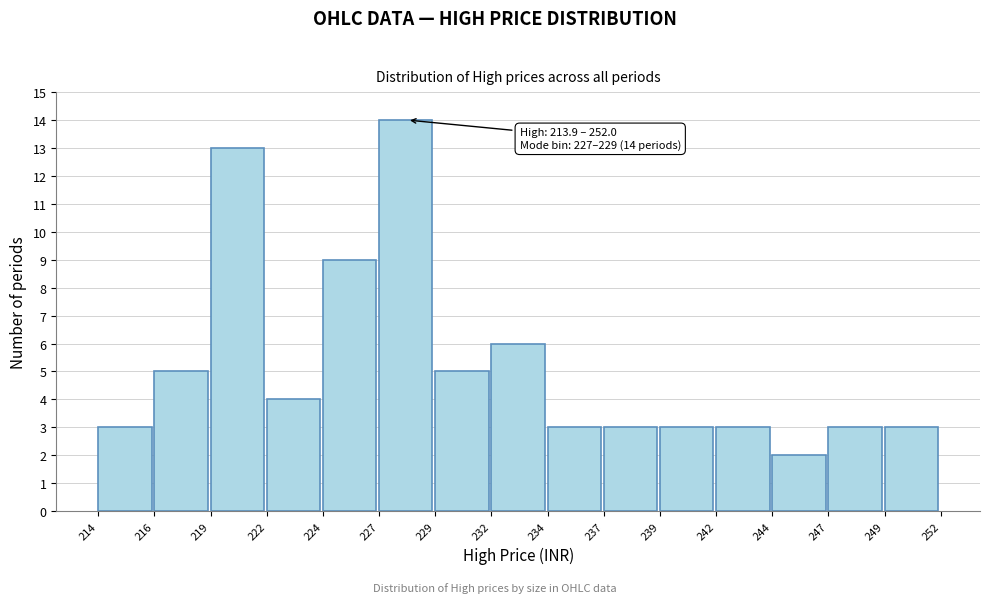

Reading right to left, extract all data points from this chart.

3	3	2	3	3	3	3	6	5	14	9	4	13	5	3